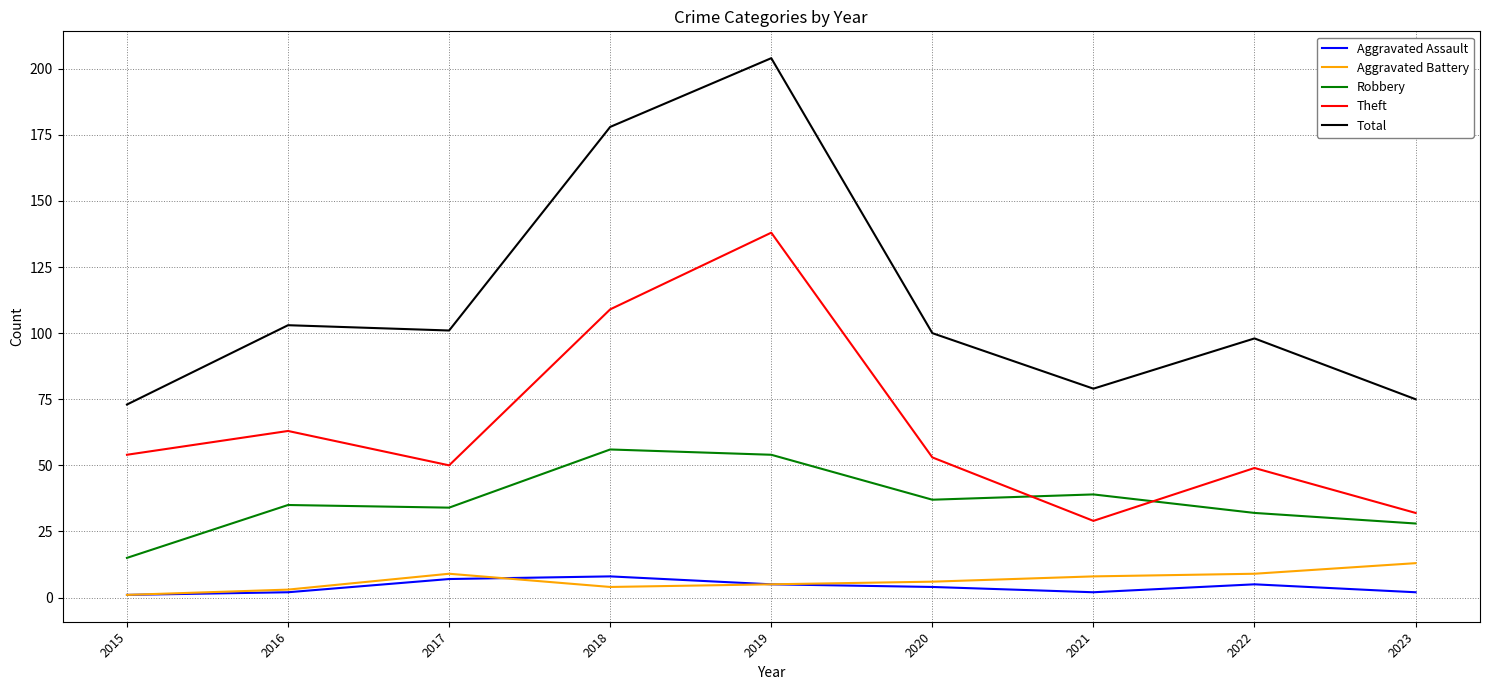

Reading right to left, what are all the values shown in this chart?

Aggravated Assault: 2	5	2	4	5	8	7	2	1
Aggravated Battery: 13	9	8	6	5	4	9	3	1
Robbery: 28	32	39	37	54	56	34	35	15
Theft: 32	49	29	53	138	109	50	63	54
Total: 75	98	79	100	204	178	101	103	73